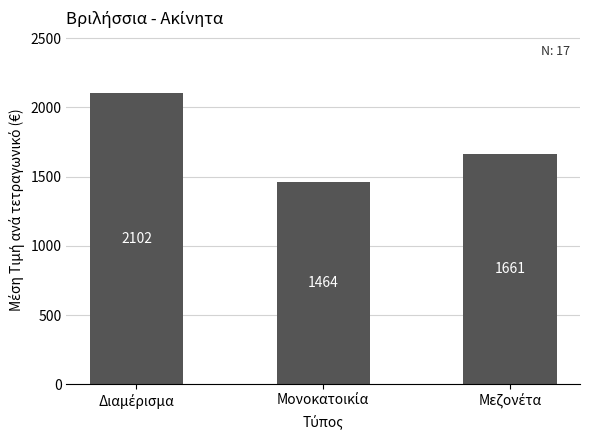

How many values are below 1661?

1